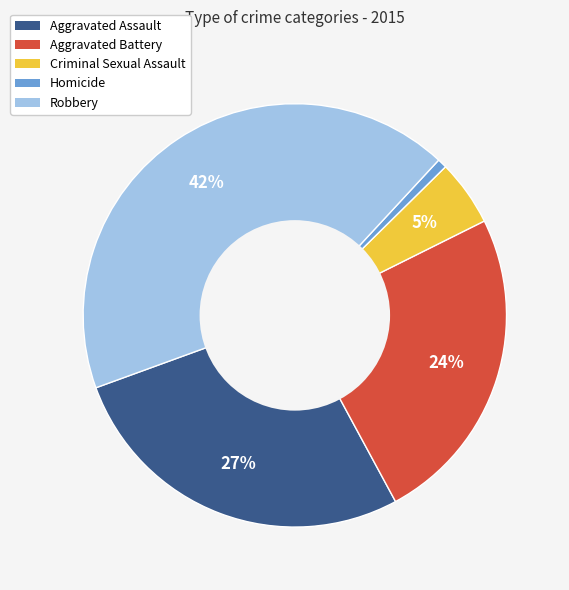

Rank the categories by value from lowest to highest.

Homicide, Criminal Sexual Assault, Aggravated Battery, Aggravated Assault, Robbery